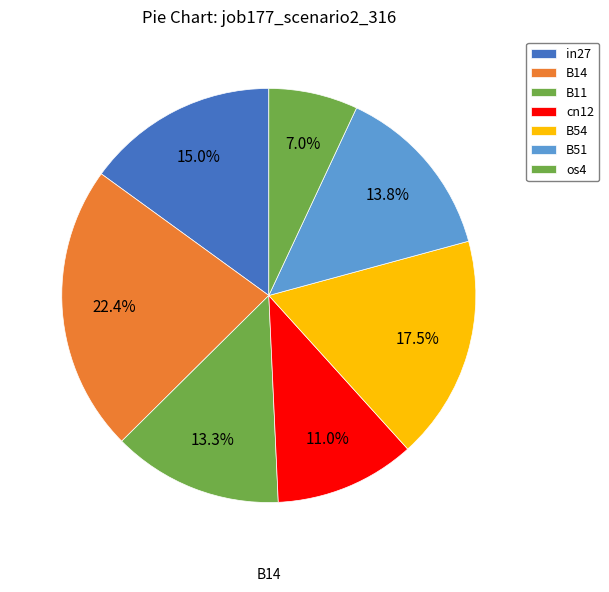

How many slices are in this pie chart?

7